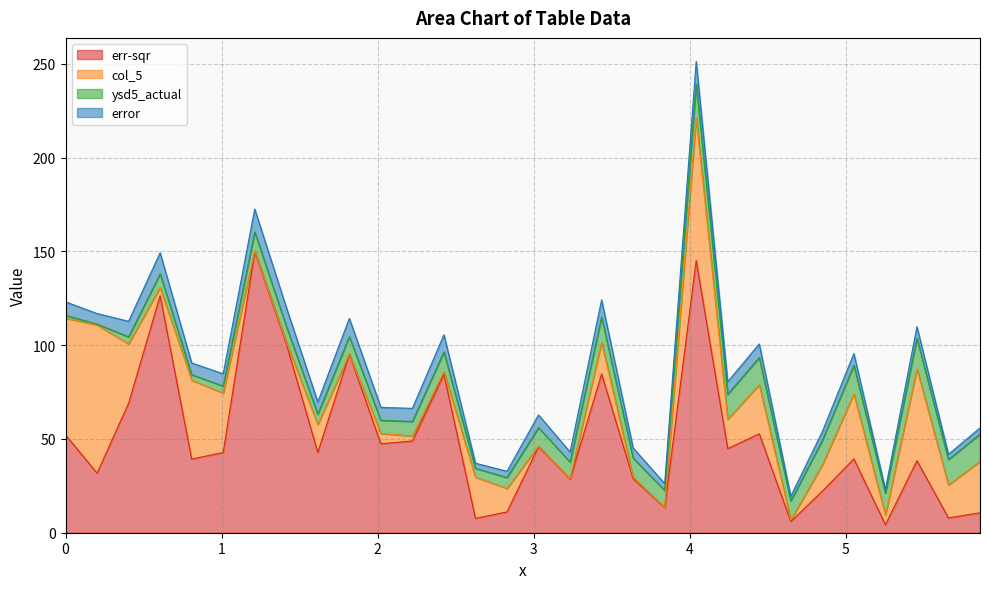

Between 0.808080808080808 and 1.01010101010101, which is larger?

1.01010101010101